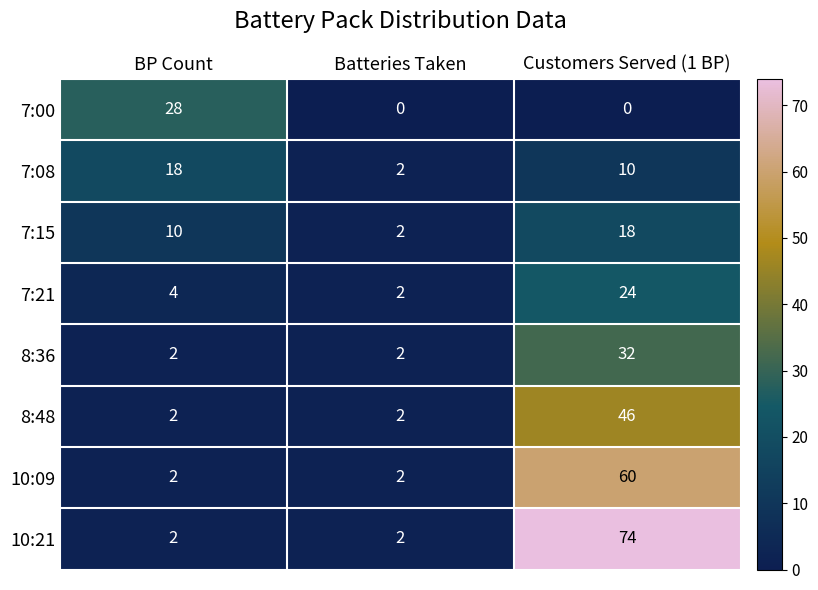

The 10:21 series shows 51 at Customers Served (1 BP). True or false?

False